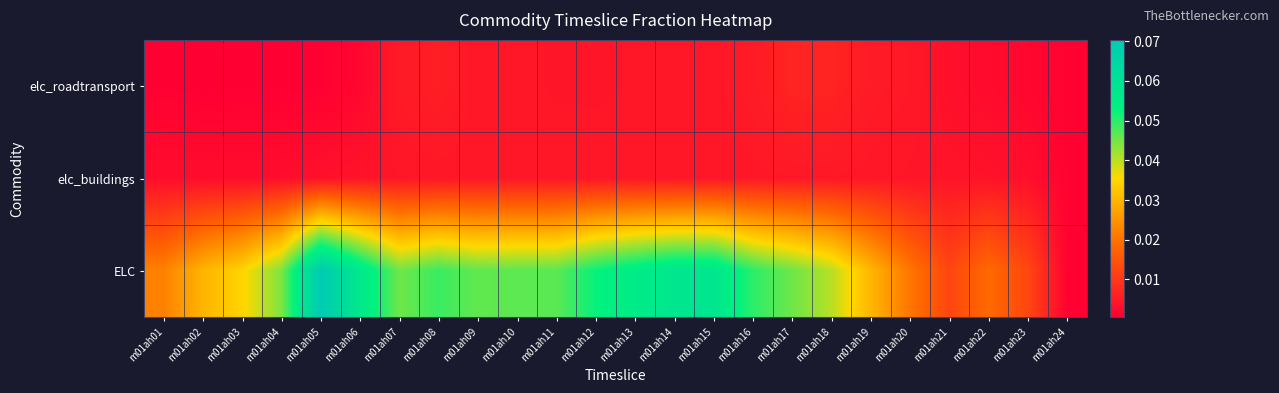

Reading left to right, extract all data points from this chart.

elc_roadtransport: m01ah01=0.0	m01ah02=0.0	m01ah03=0.0	m01ah04=0.0	m01ah05=0.0	m01ah06=0.0	m01ah07=0.0	m01ah08=0.0	m01ah09=0.0	m01ah10=0.0	m01ah11=0.0	m01ah12=0.0	m01ah13=0.0	m01ah14=0.0	m01ah15=0.0	m01ah16=0.0	m01ah17=0.0	m01ah18=0.0	m01ah19=0.0	m01ah20=0.0	m01ah21=0.0	m01ah22=0.0	m01ah23=0.0	m01ah24=0.0
elc_buildings: m01ah01=0.0	m01ah02=0.0	m01ah03=0.0	m01ah04=0.0	m01ah05=0.0	m01ah06=0.0	m01ah07=0.0	m01ah08=0.0	m01ah09=0.0	m01ah10=0.0	m01ah11=0.0	m01ah12=0.0	m01ah13=0.0	m01ah14=0.0	m01ah15=0.0	m01ah16=0.0	m01ah17=0.0	m01ah18=0.0	m01ah19=0.0	m01ah20=0.0	m01ah21=0.0	m01ah22=0.0	m01ah23=0.0	m01ah24=0.0
ELC: m01ah01=0.0	m01ah02=0.0	m01ah03=0.0	m01ah04=0.0	m01ah05=0.1	m01ah06=0.1	m01ah07=0.0	m01ah08=0.0	m01ah09=0.0	m01ah10=0.0	m01ah11=0.0	m01ah12=0.1	m01ah13=0.1	m01ah14=0.1	m01ah15=0.1	m01ah16=0.0	m01ah17=0.0	m01ah18=0.0	m01ah19=0.0	m01ah20=0.0	m01ah21=0.0	m01ah22=0.0	m01ah23=0.0	m01ah24=0.0